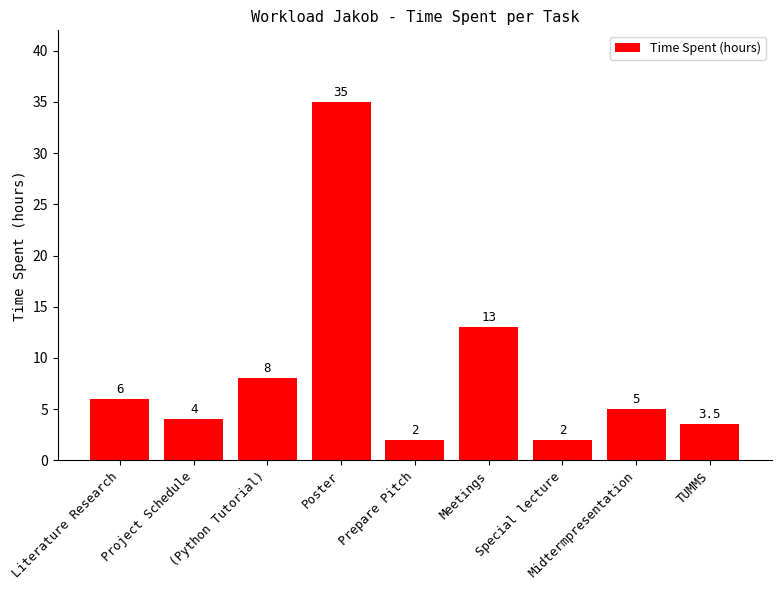

How many distinct data groups are displayed?

1